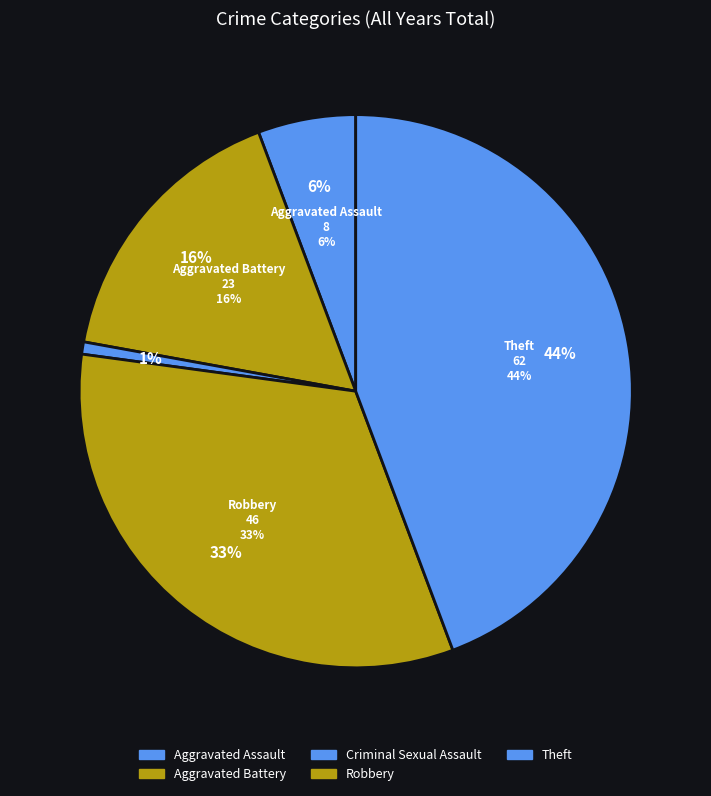

Count the number of slices in the pie.

5